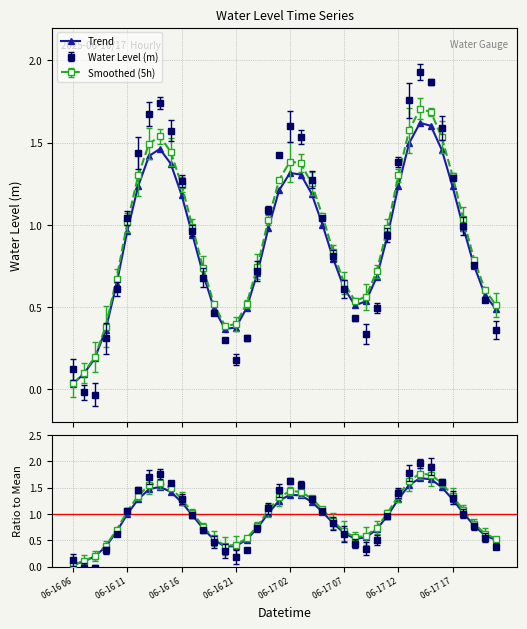

The value at 06-16 11 is 0.2. True or false?

False